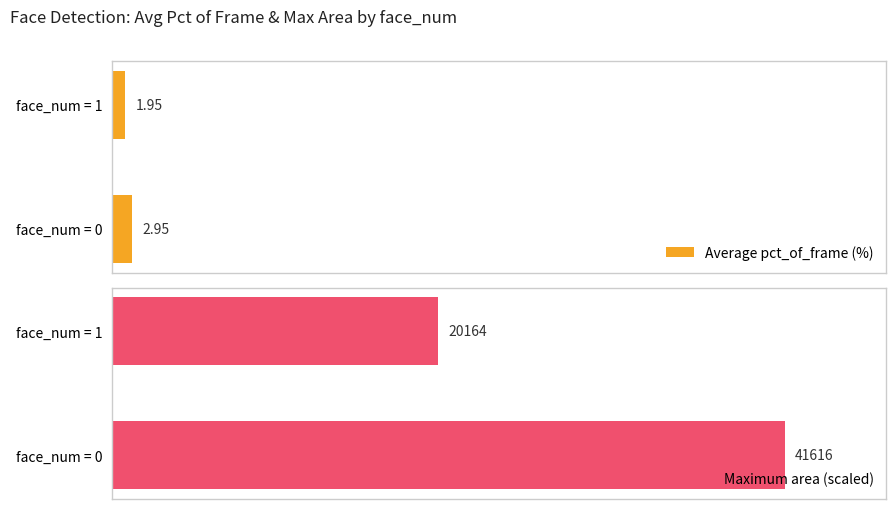

At how many categories does at least one series exceed 46?

2